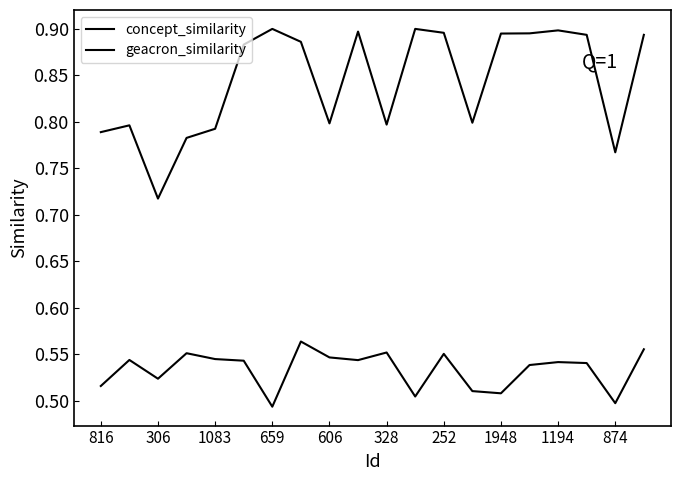

How many lines are shown in the chart?

2